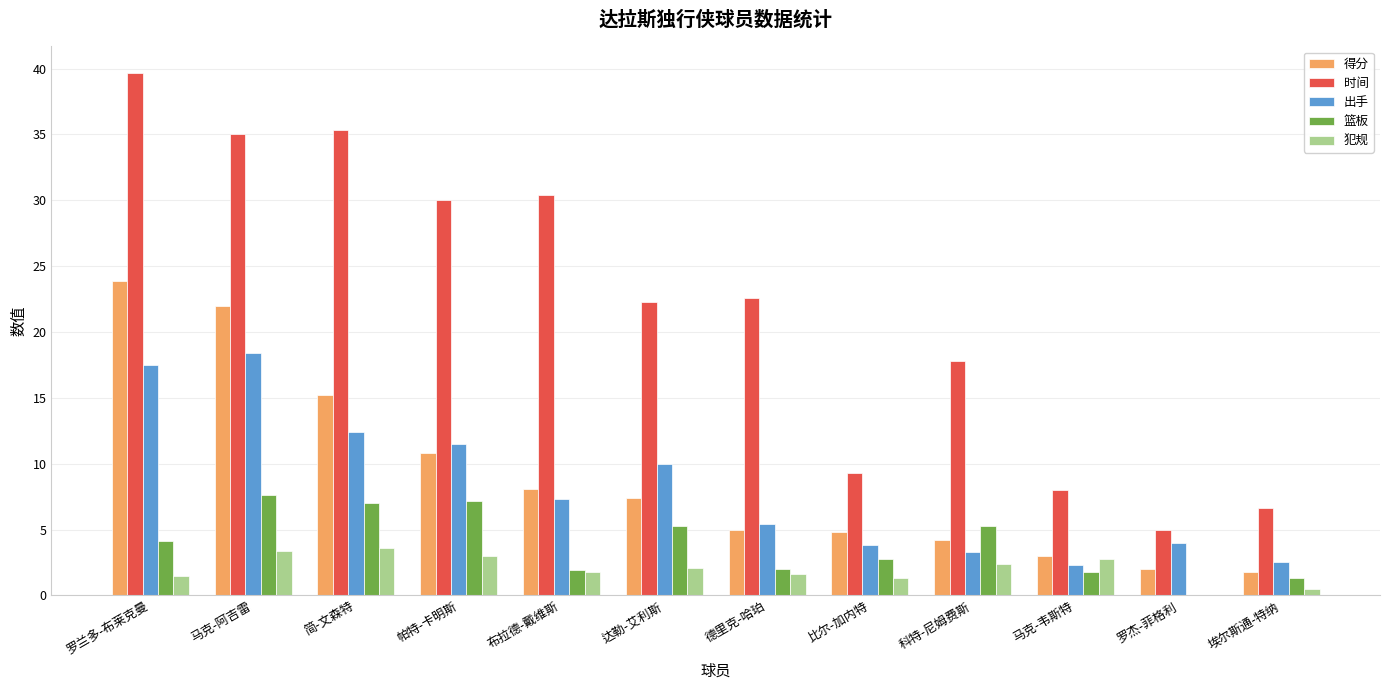

Which series has the largest range (max minus min)?

时间